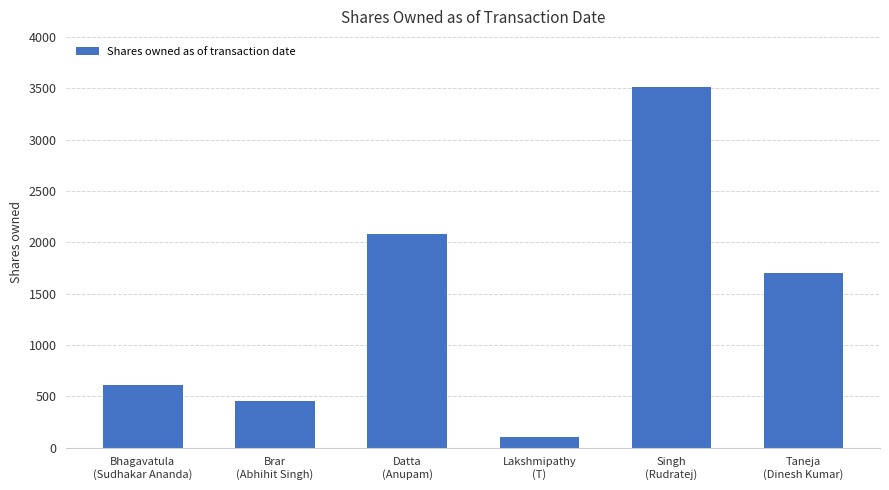

Which label corresponds to the smallest value in the chart?

Lakshmipathy
(T)